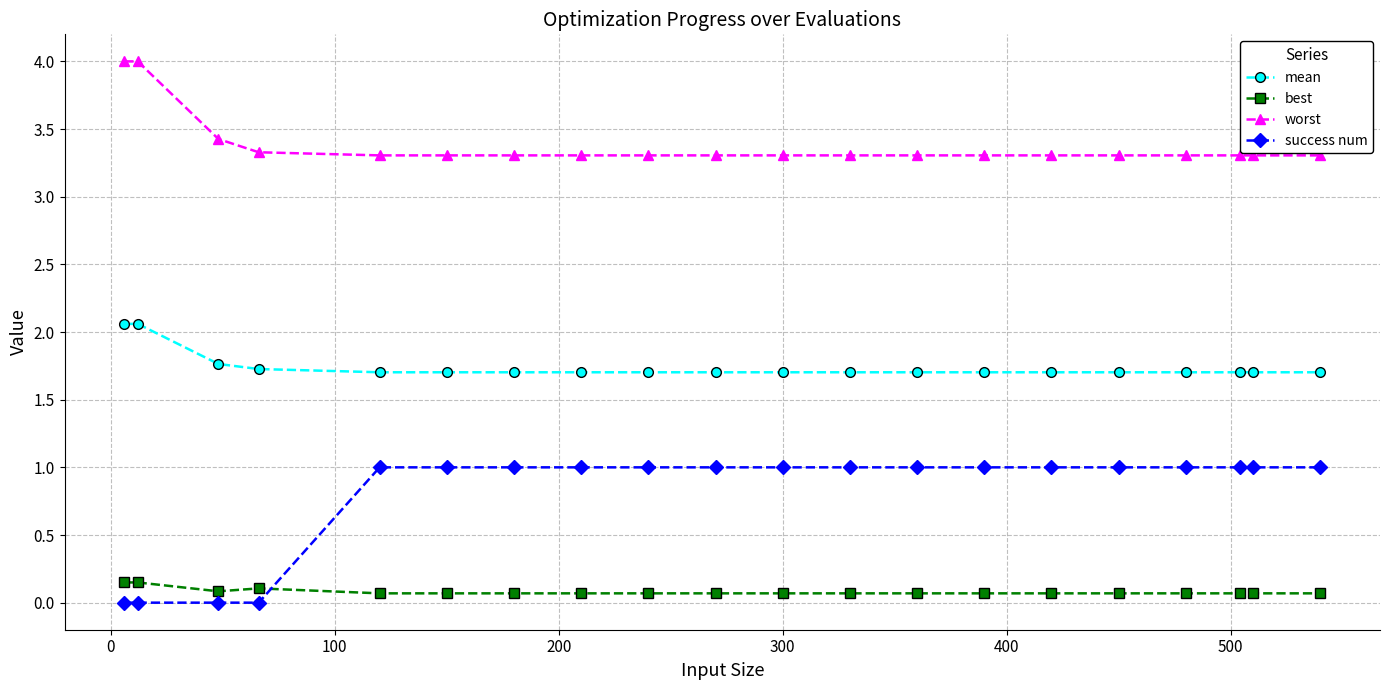

What is the greatest value displayed?

4.0